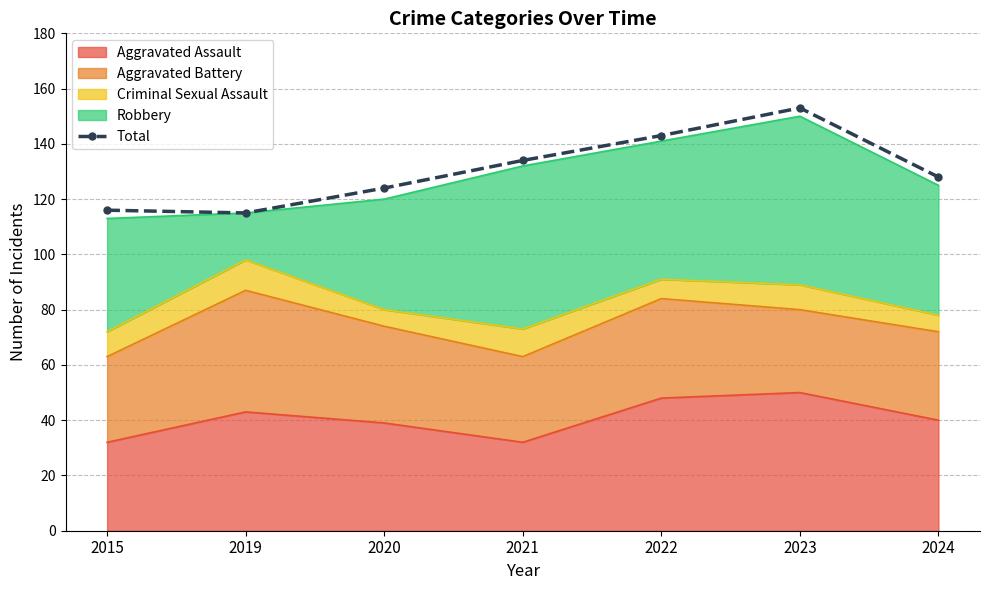

Approximately how many times larger is the value at 2019 compared to 2015?

1.0